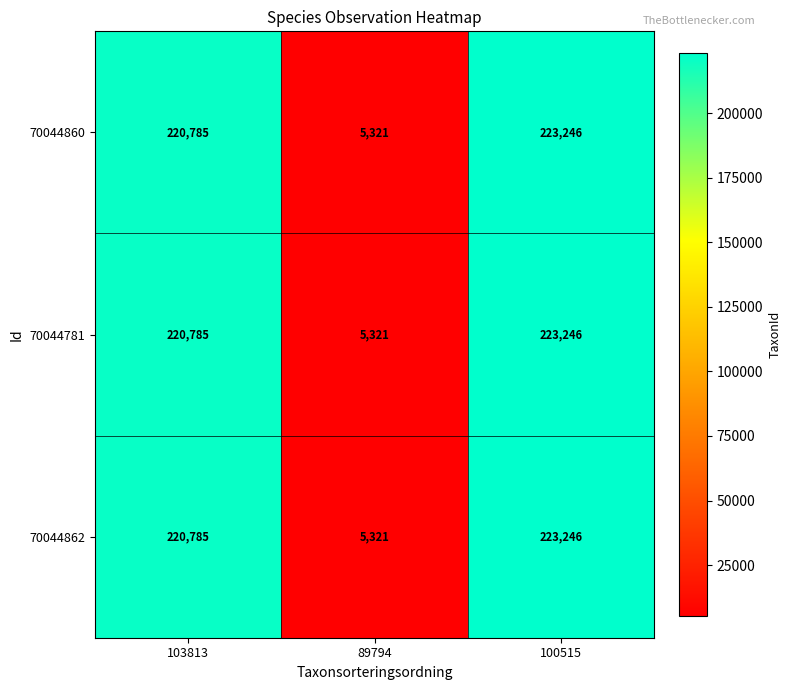

What is the greatest value displayed?

223246